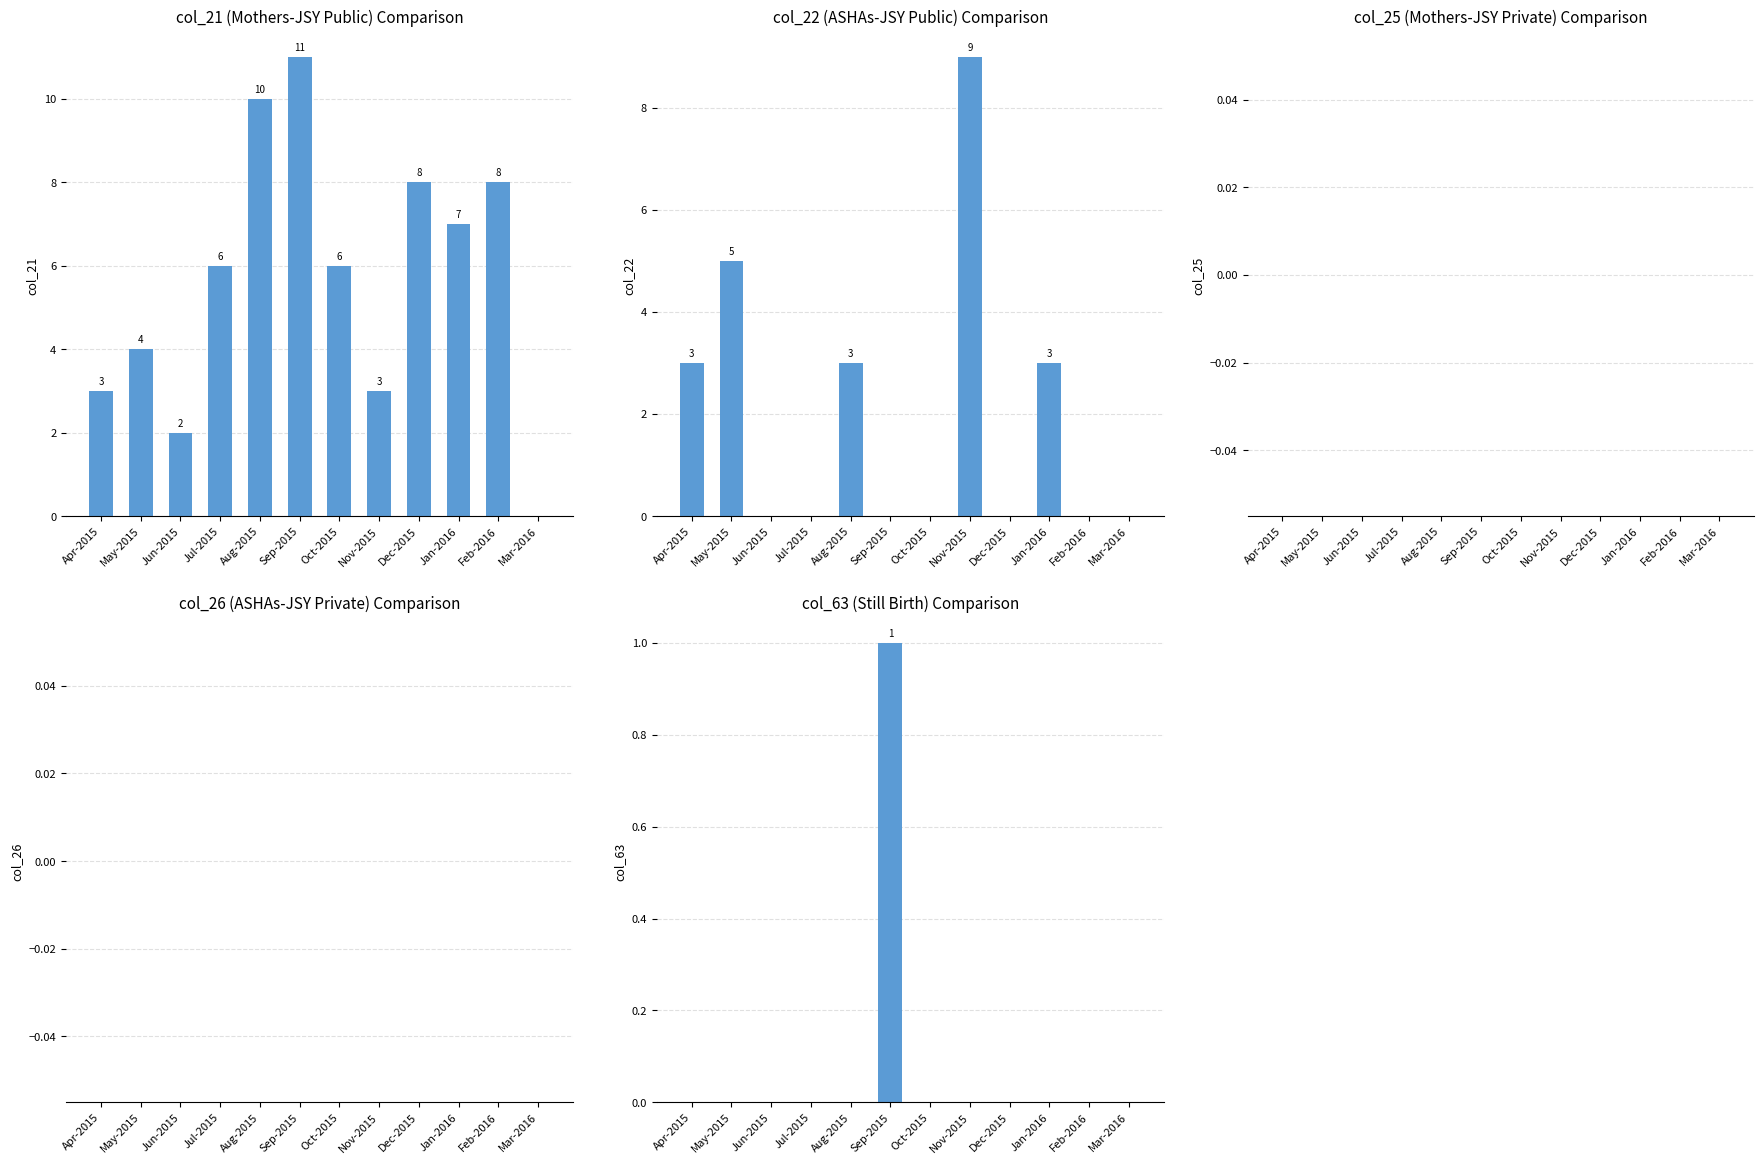

What is the label of the 7th bar from the right?

Sep-2015